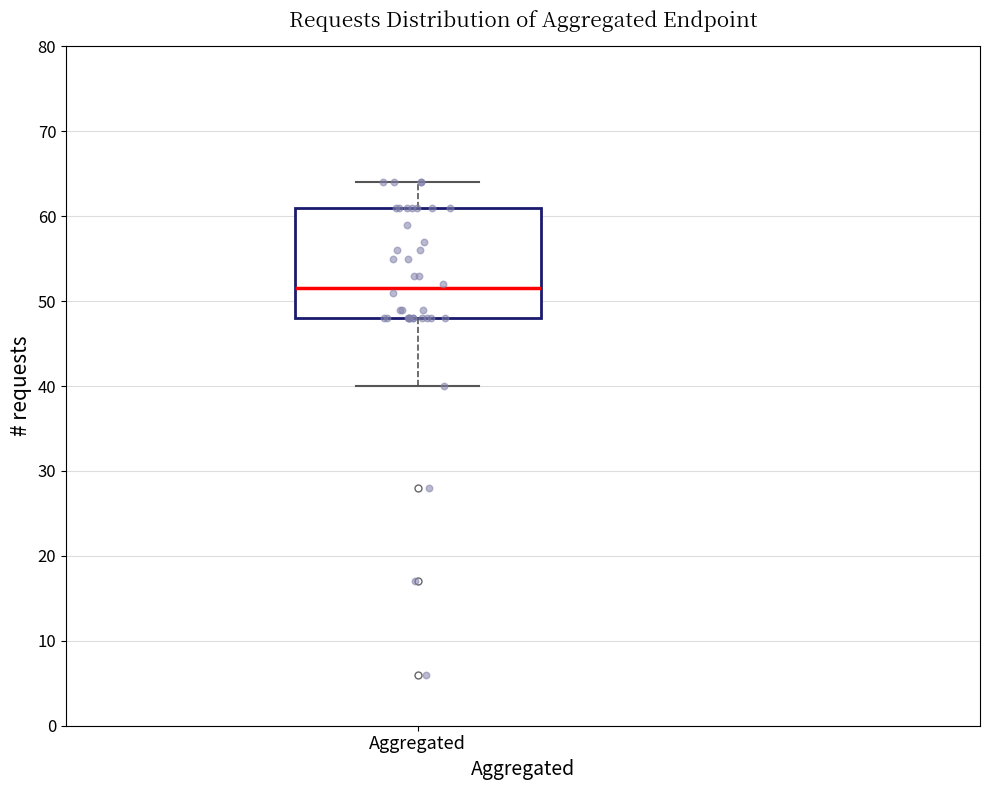

Read this box plot against the y-axis: the position of the median line, the range covered by the box, and the ends of both whiskers. The values are not printed on the chart, so give them approximately, as read against the axis.

median 52, box 48 to 61, whiskers 40 to 64